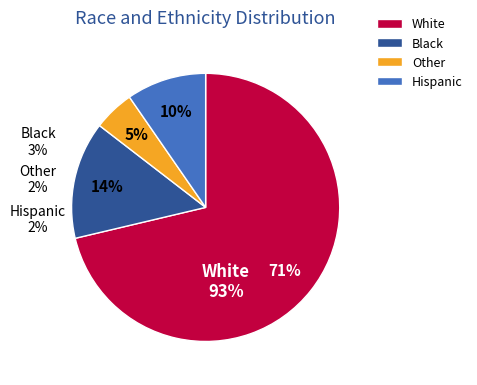

Which has a higher value, 11.1 or 3.2?

11.1